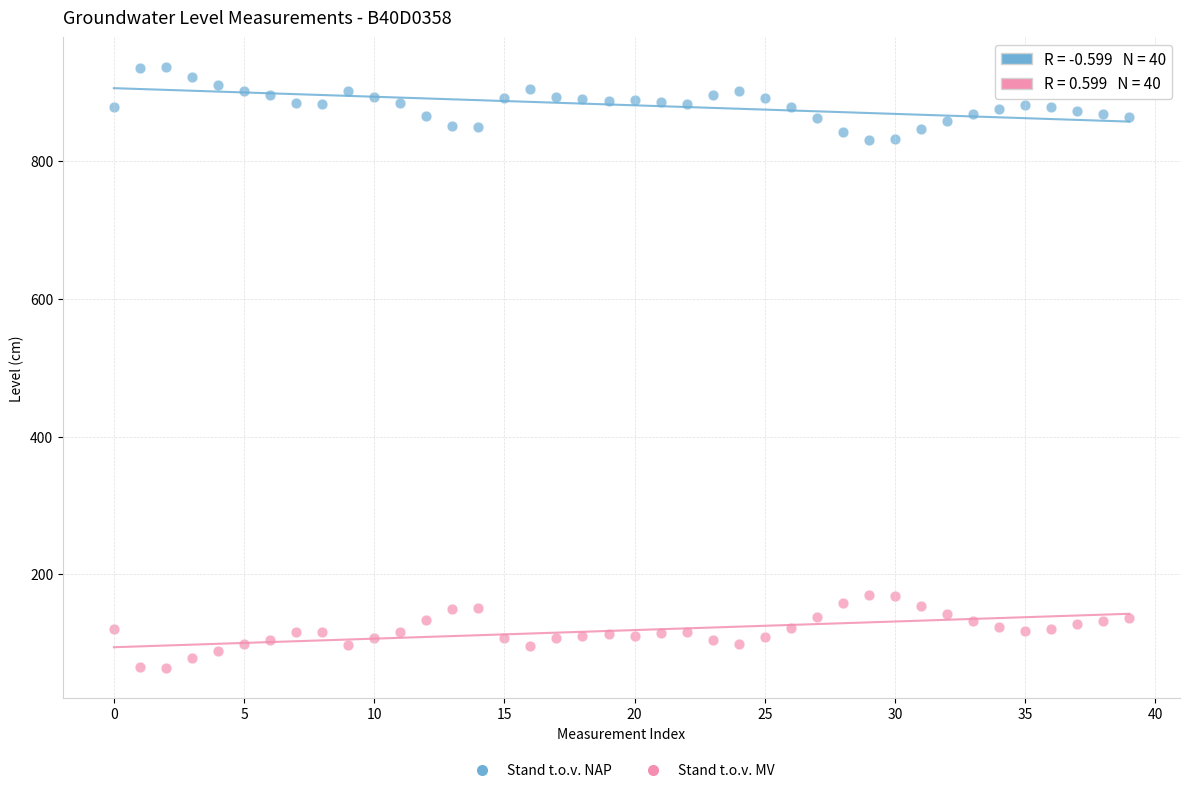

Across all data points, what is the range of Y values (max minus min)?

872